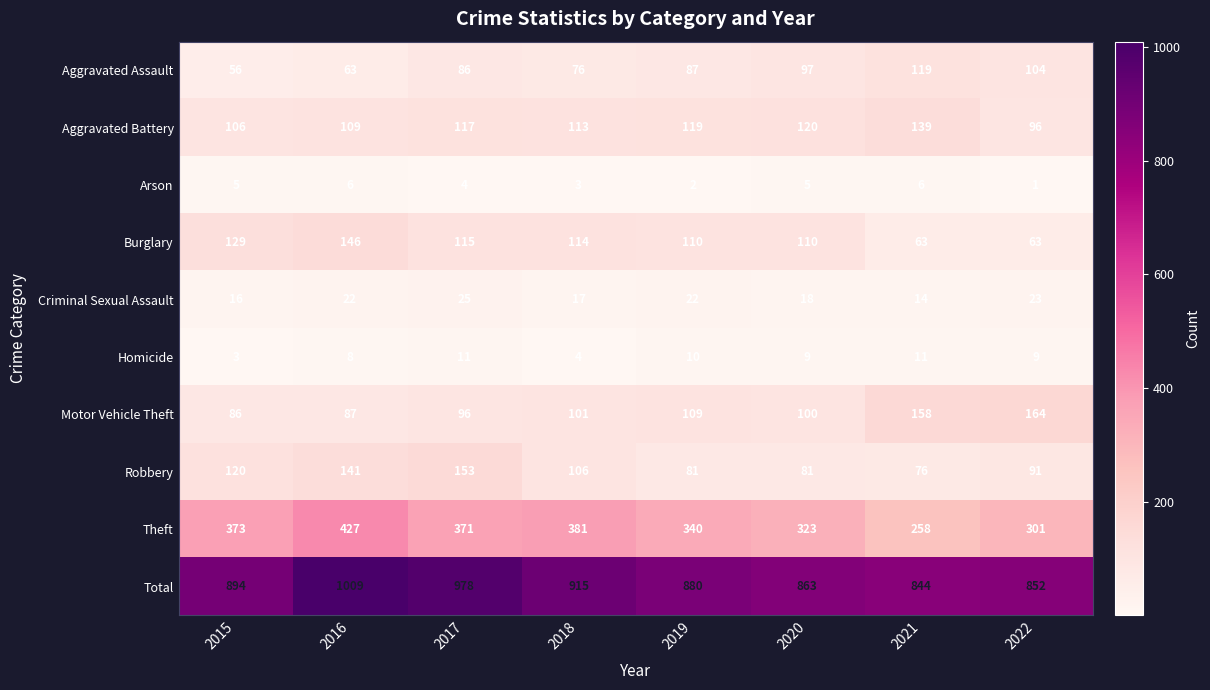

At 2022, list the series in order from smallest to largest.

Arson, Homicide, Criminal Sexual Assault, Burglary, Robbery, Aggravated Battery, Aggravated Assault, Motor Vehicle Theft, Theft, Total